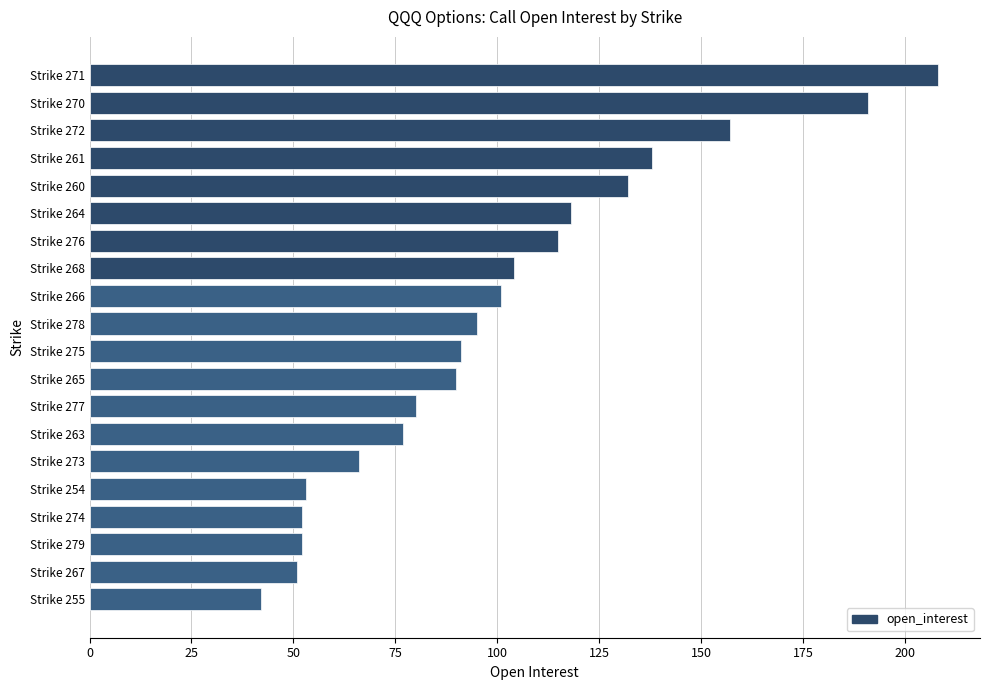

At which category does the chart reach its minimum across all series?

Strike 255